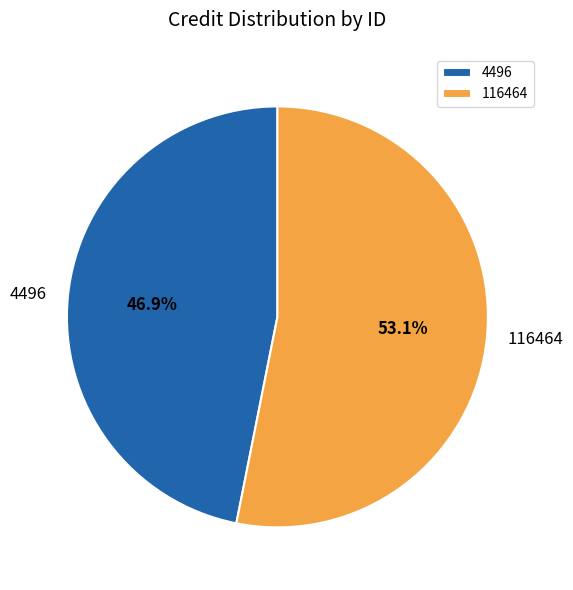

What portion of the pie excludes 116464?

46.9%